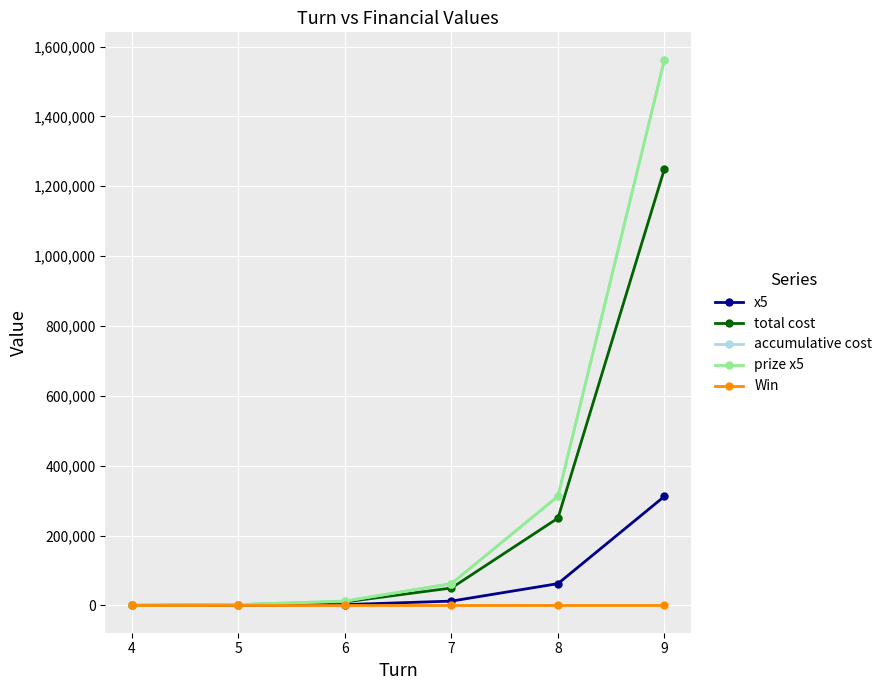

At which label is total cost closest to 625200?

8